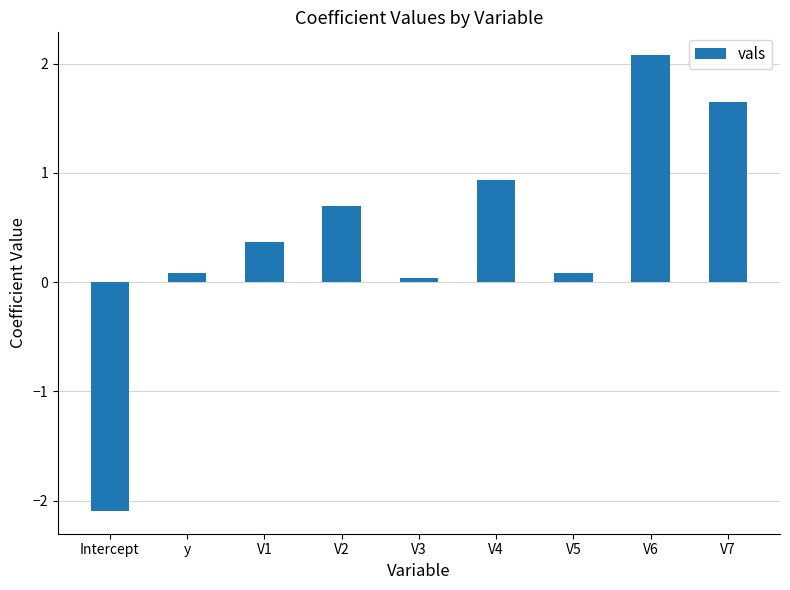

What is the label of the 9th bar from the left?

V7